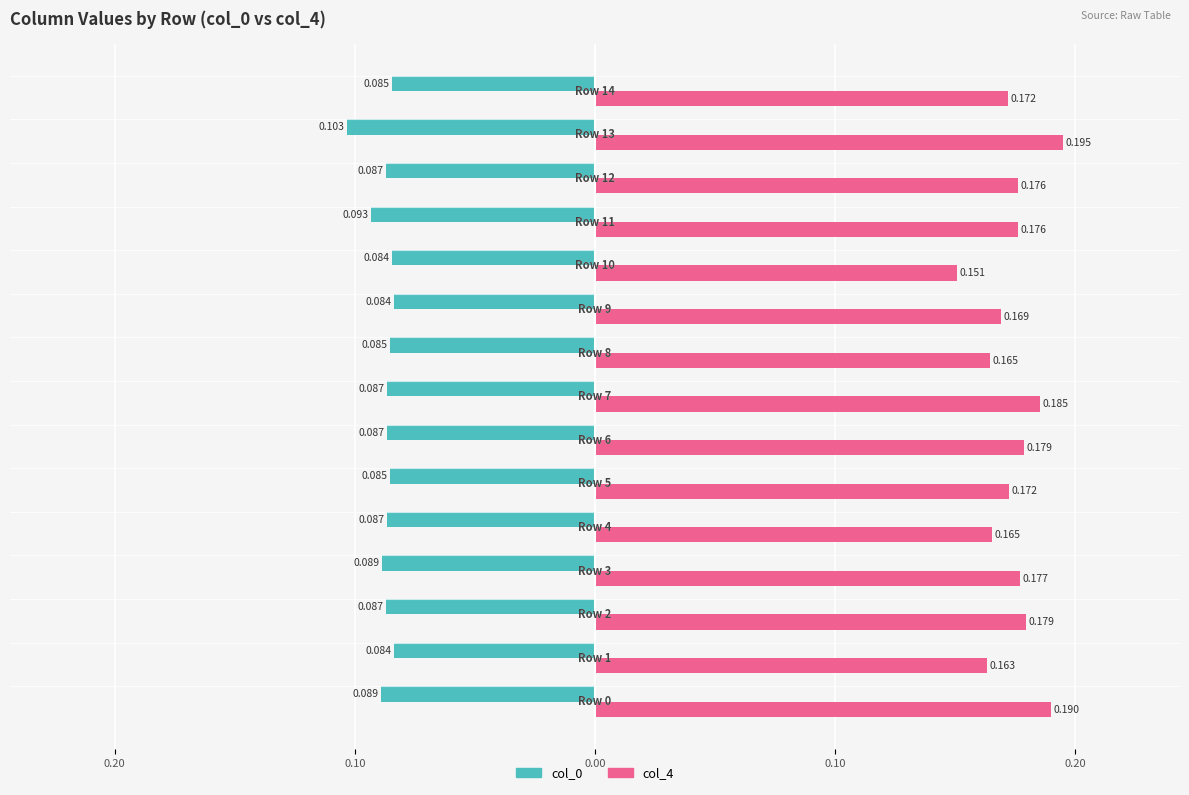

What are all the series names shown in the legend?

col_0, col_4